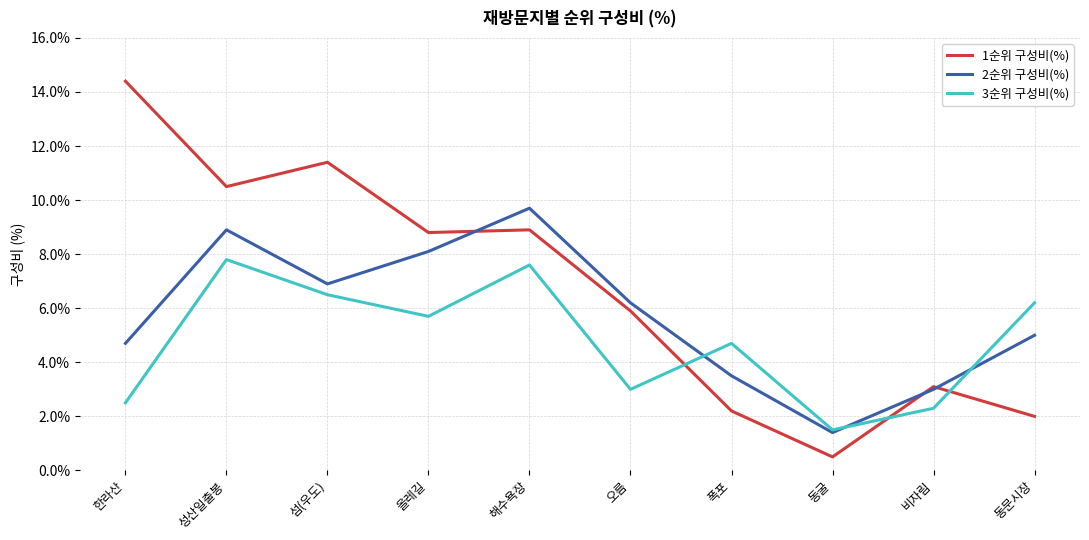

Does the chart display data point markers on the line(s)?

No